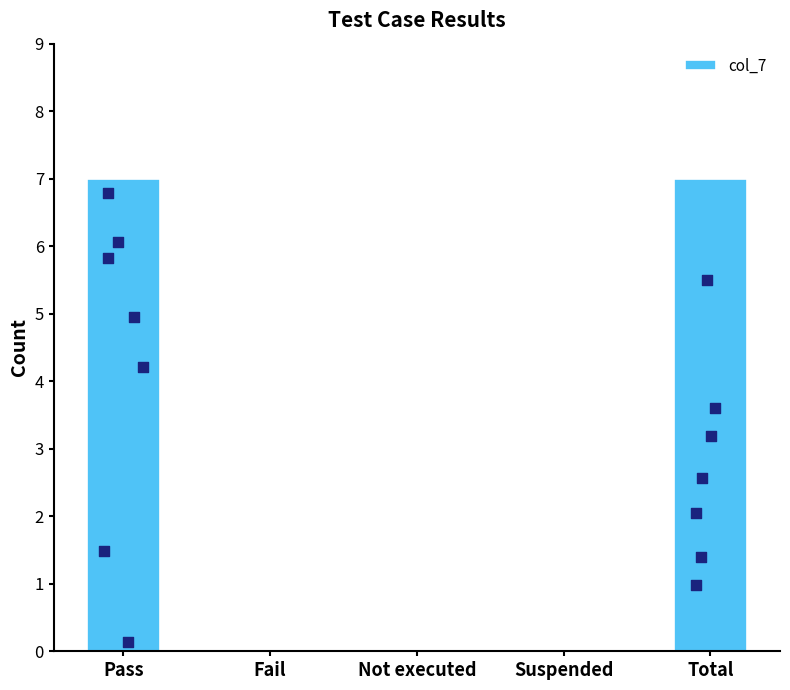

What is the change in value from Suspended to Total?

+7